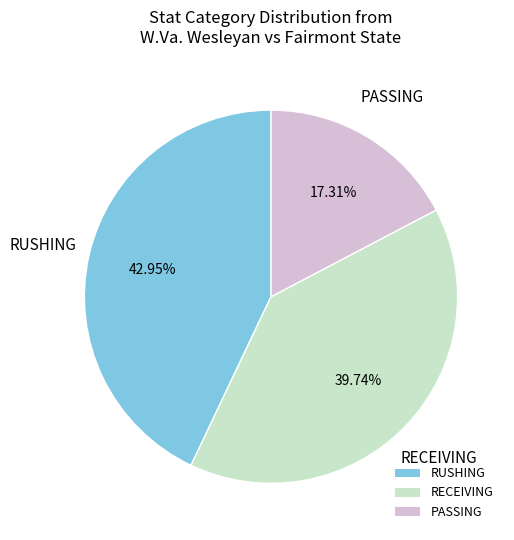

How many slices are in this pie chart?

3